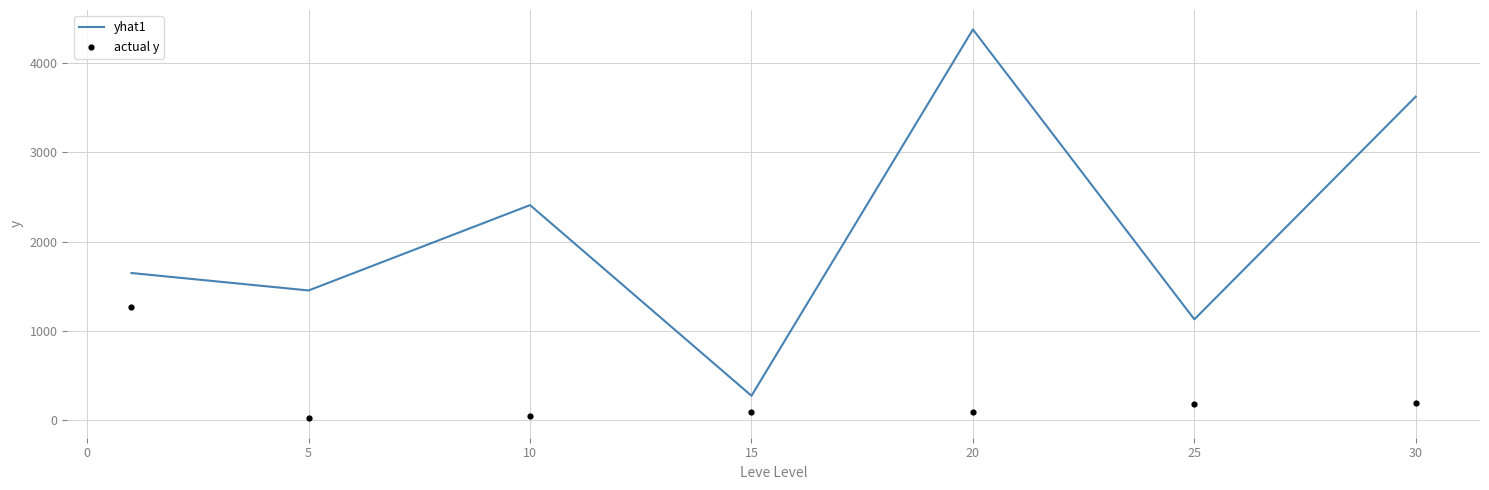

Which series contains the highest Y value?

yhat1